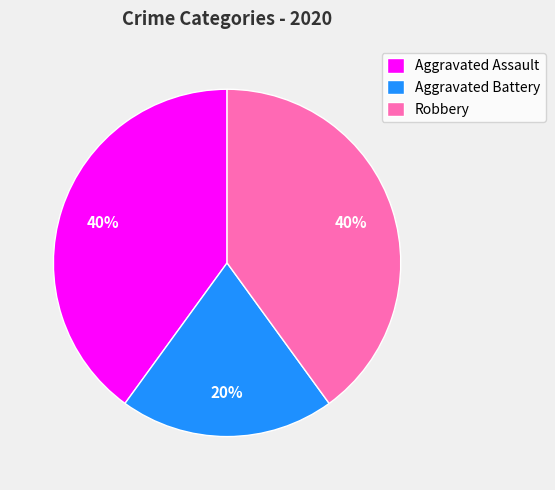

Which slice is the smallest?

Aggravated Battery